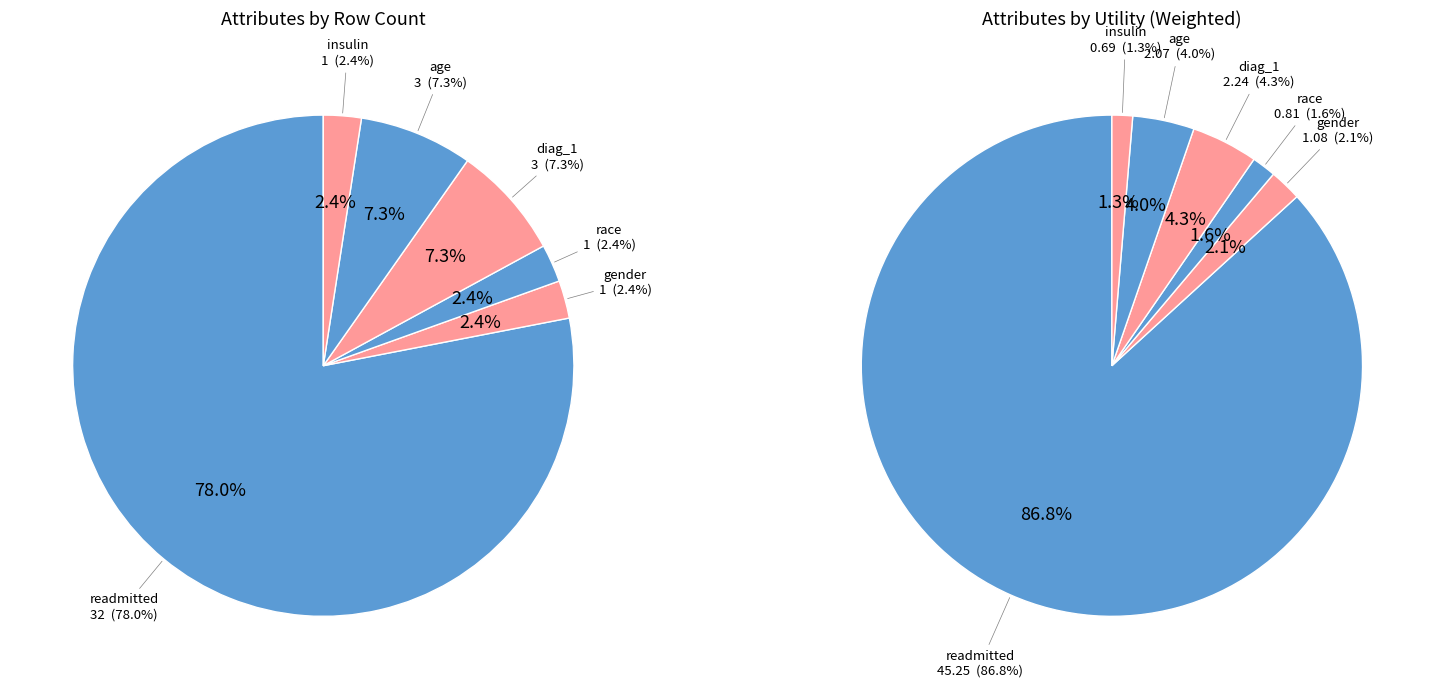

How many segments does this pie chart have?

6